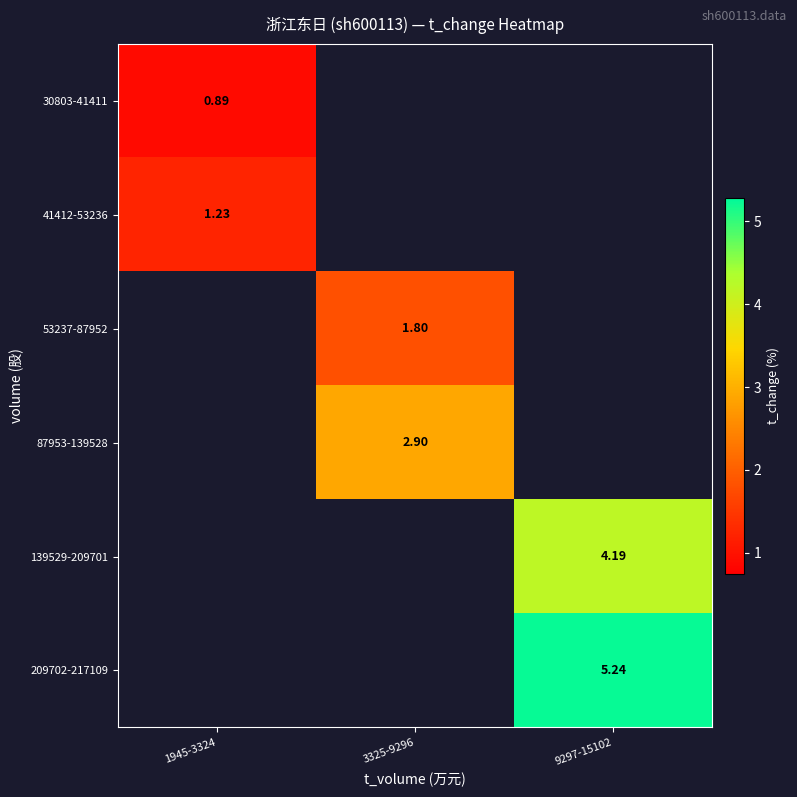

At how many categories does at least one series exceed 3?

1